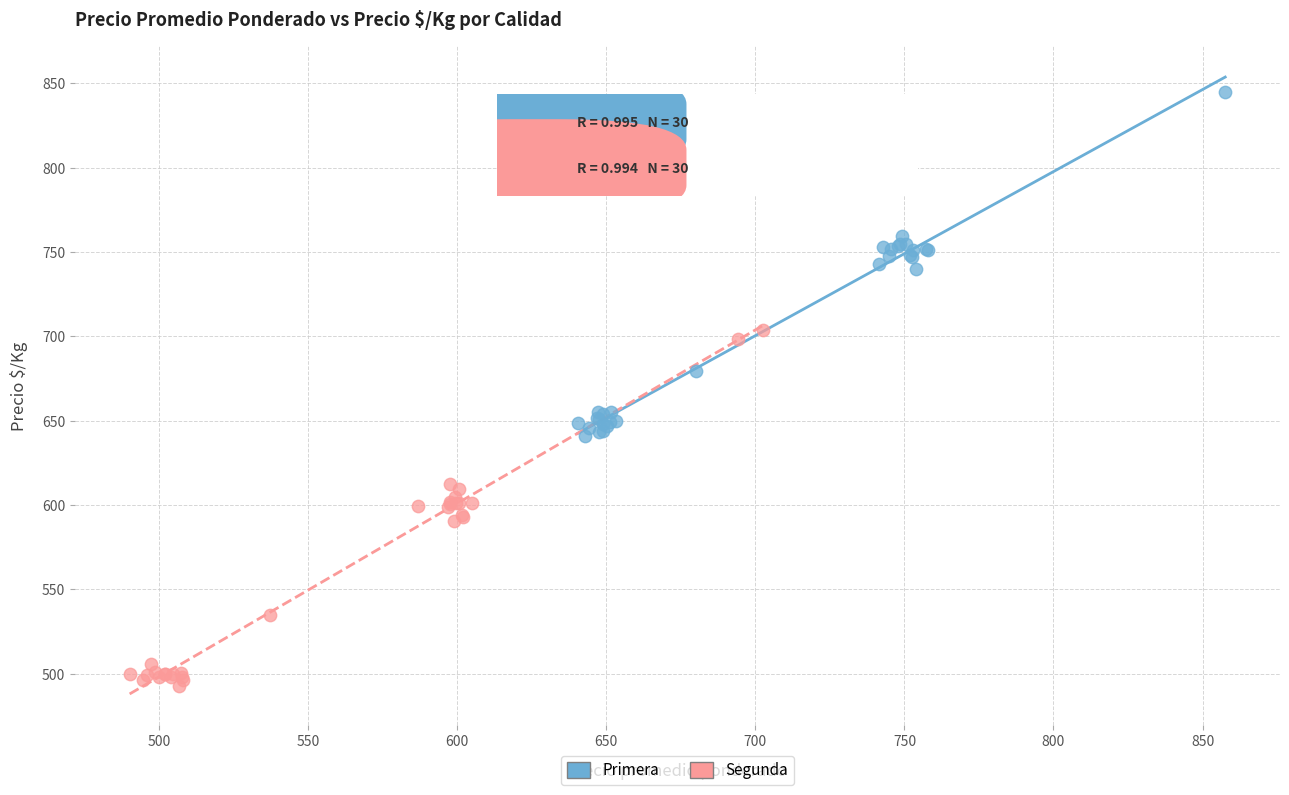

What are all the series names shown in the legend?

Primera, Segunda